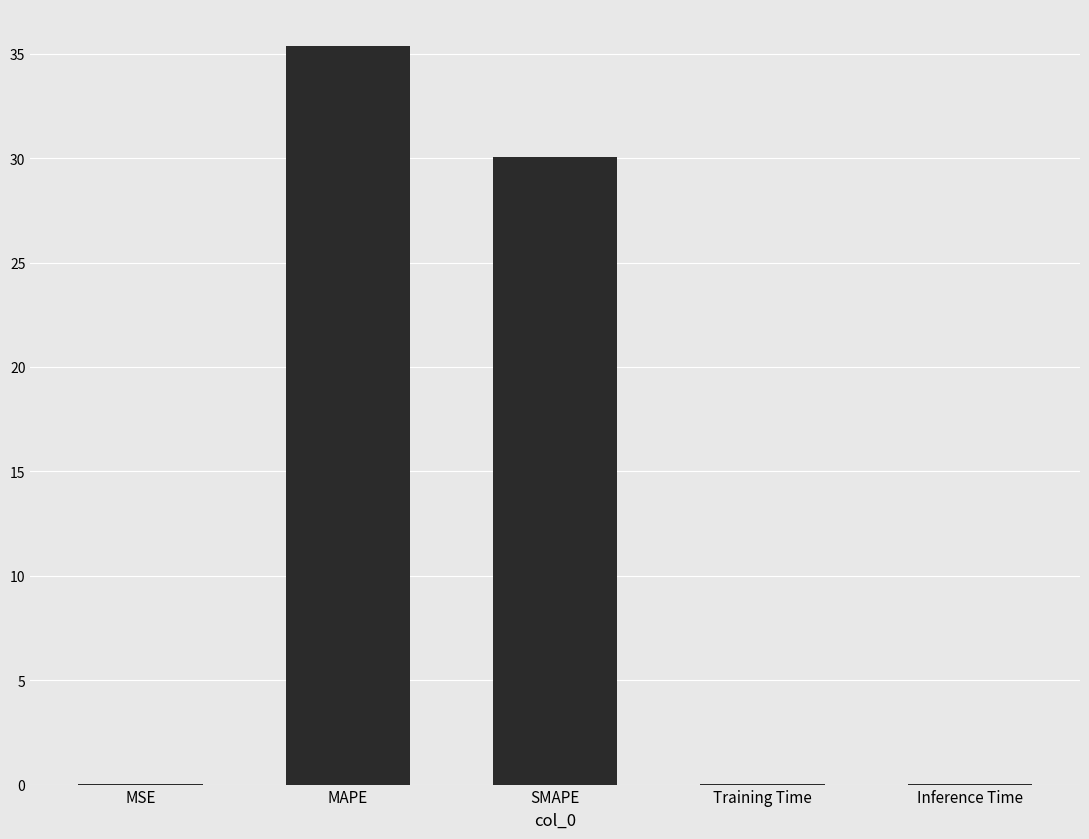

Between Training Time and MAPE, which is larger?

MAPE